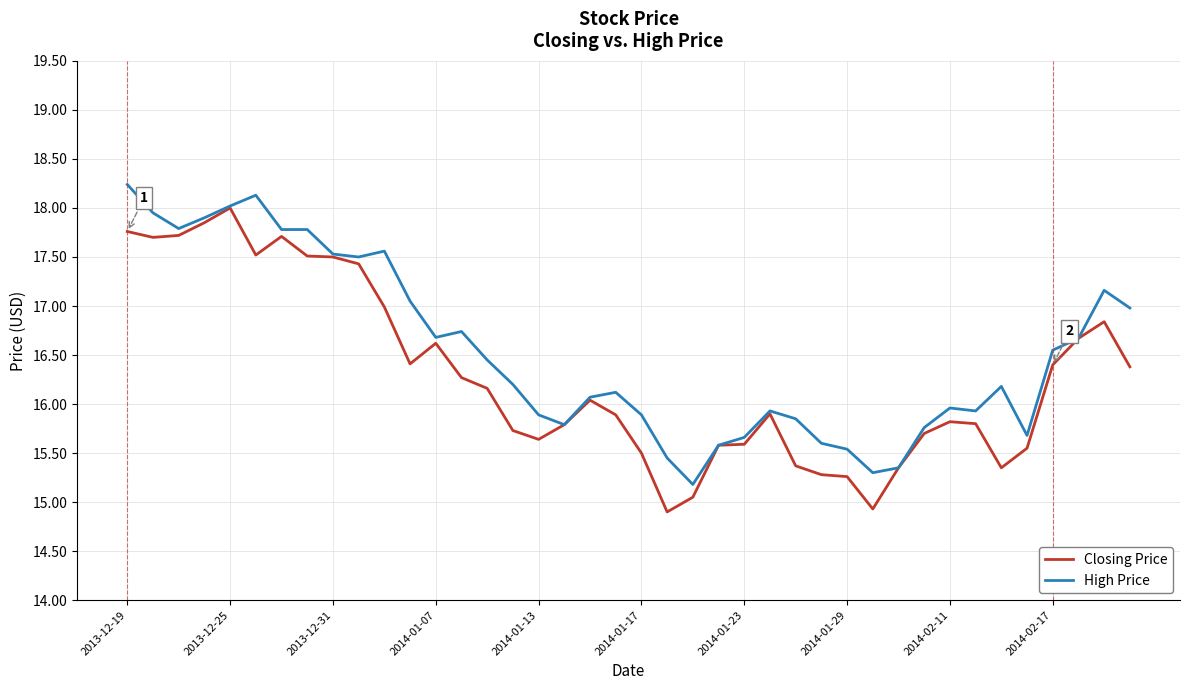

How many lines are shown in the chart?

2